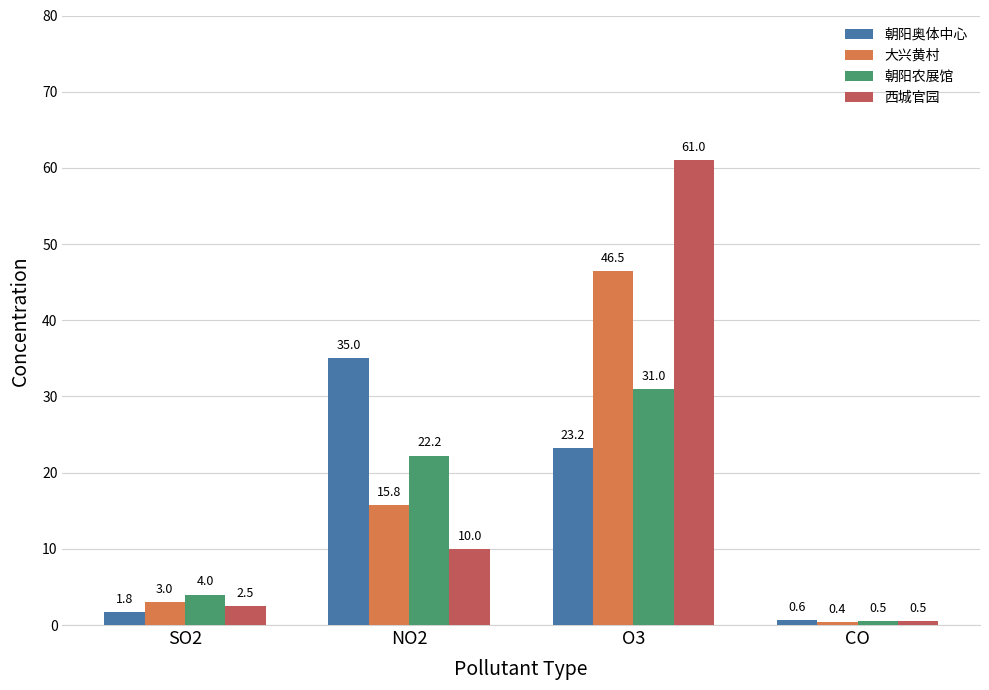

Are the bars horizontal?

No